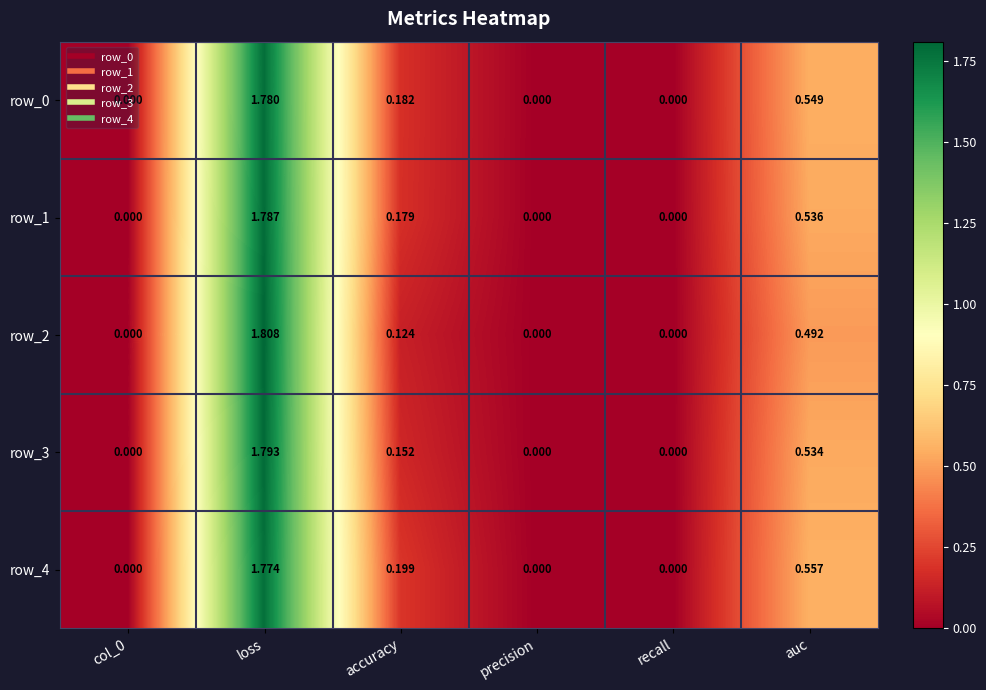

How many series are shown in this chart?

5